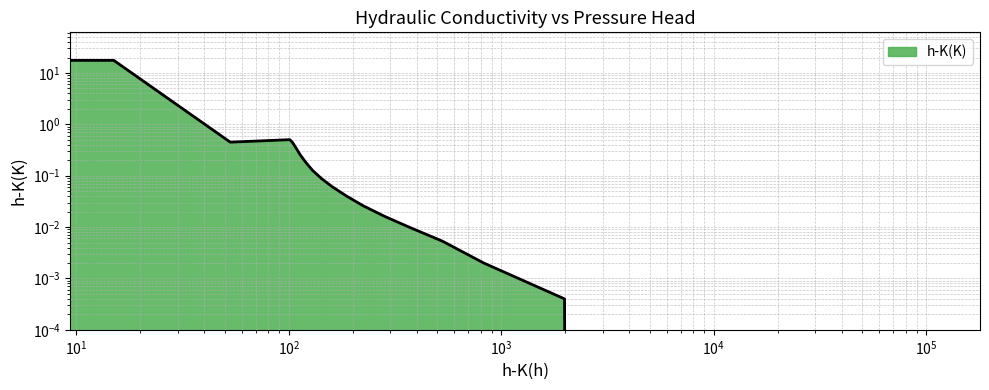

What is the average value?

2.6